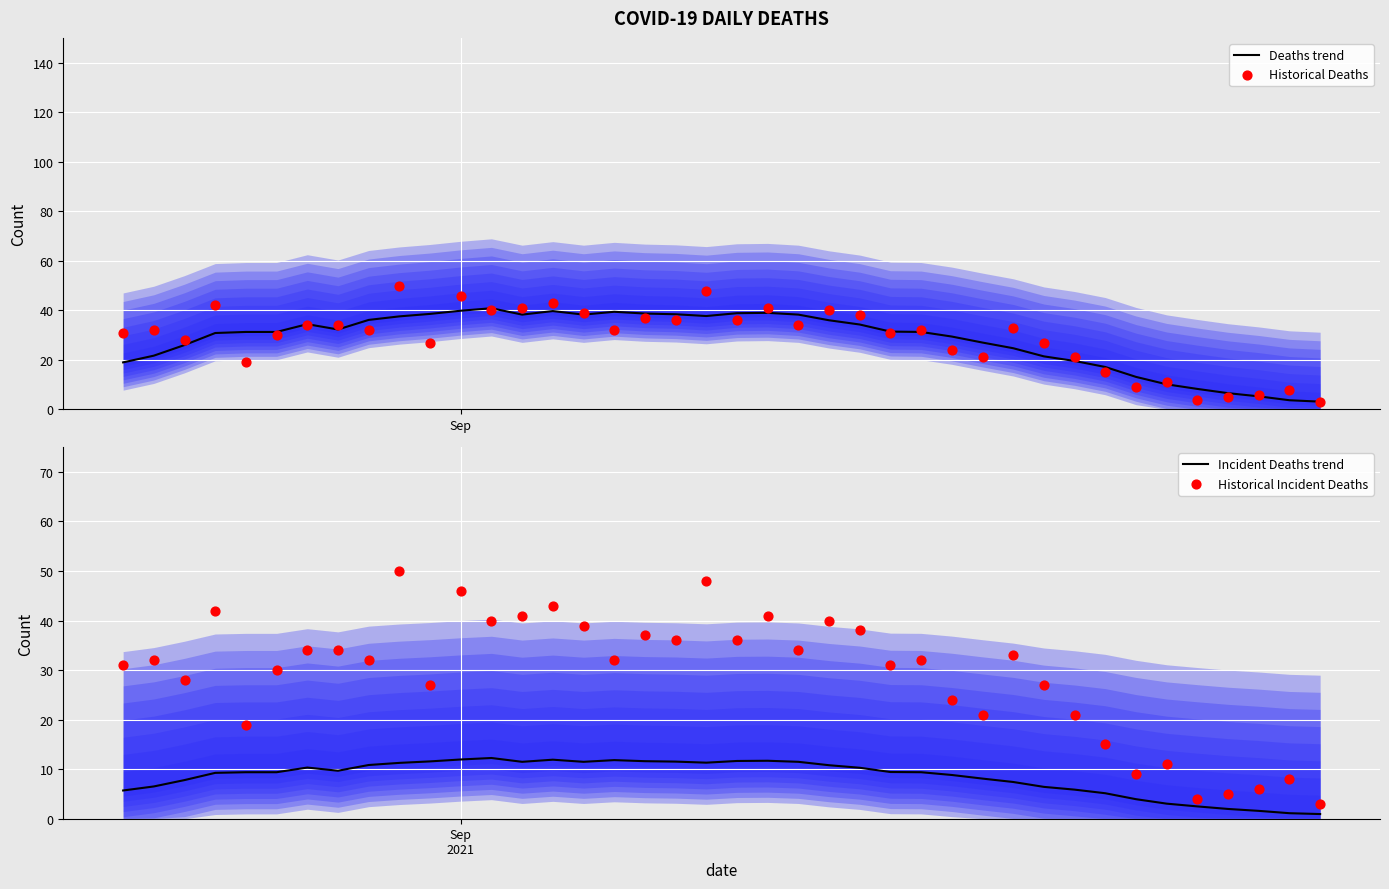

Which series reaches the maximum Y coordinate?

Historical Deaths